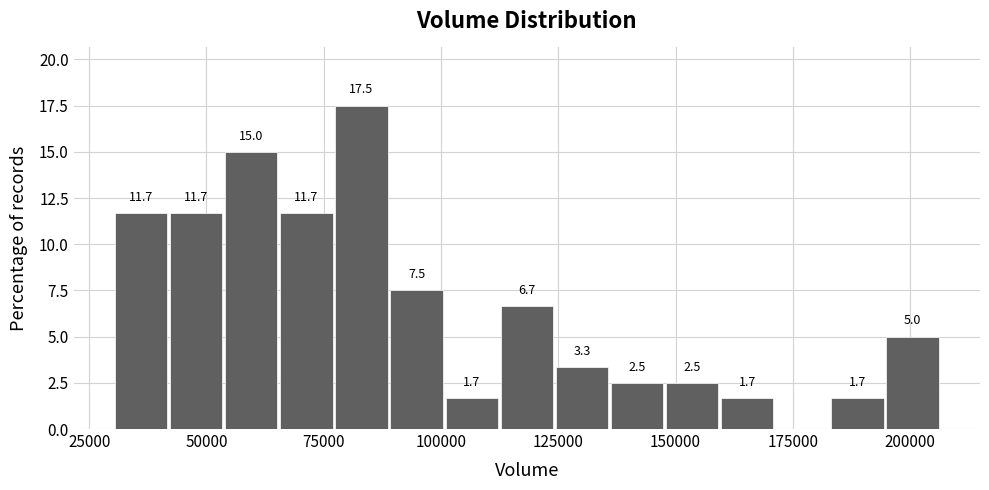

Read against the x-axis, roughly where is the centre of the tallest bar?

85000